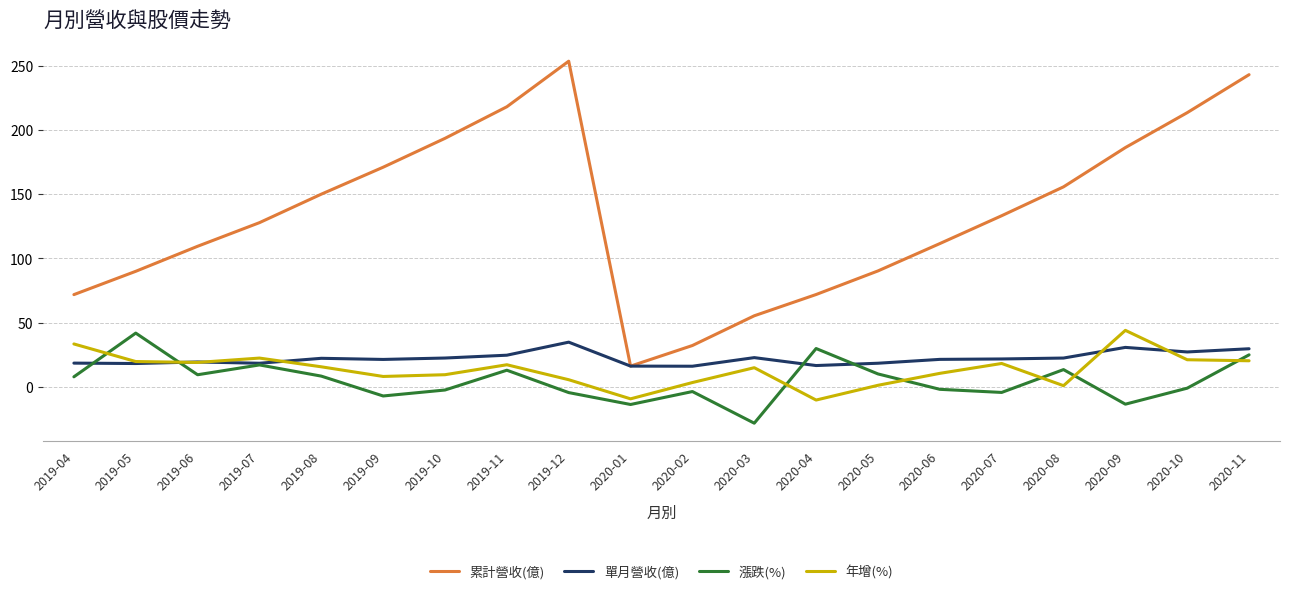

What is the maximum value for 年增(%)?

44.0